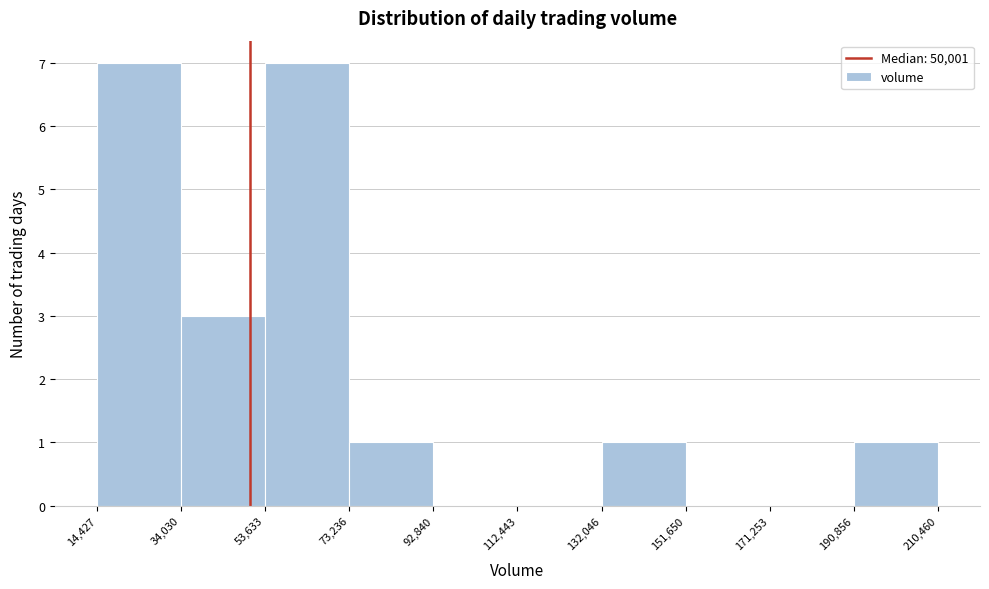

How tall is the bar that spans 73,236 to 92,840 on the x-axis? The values are not printed on the chart, so give them approximately, as read against the axis.

1